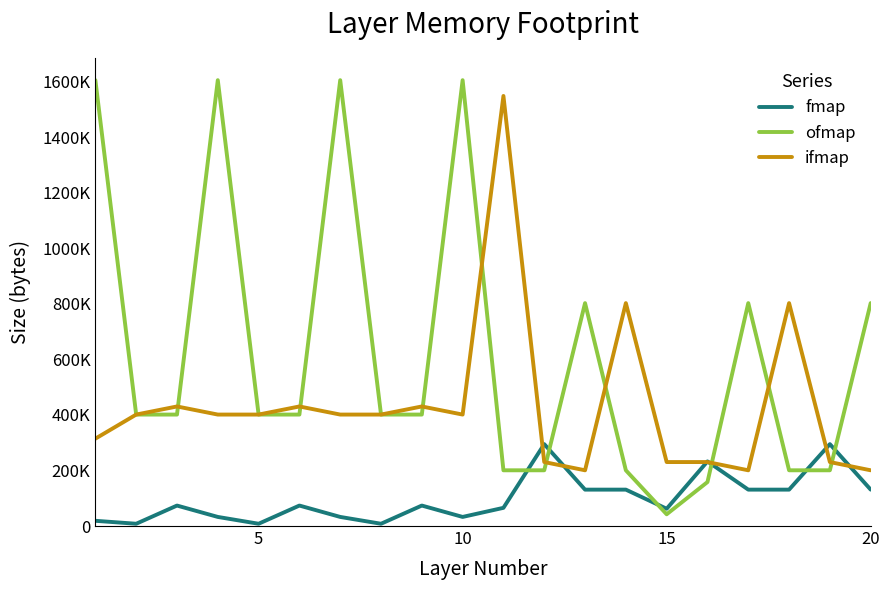

Is this an area chart (filled region under the line)?

No